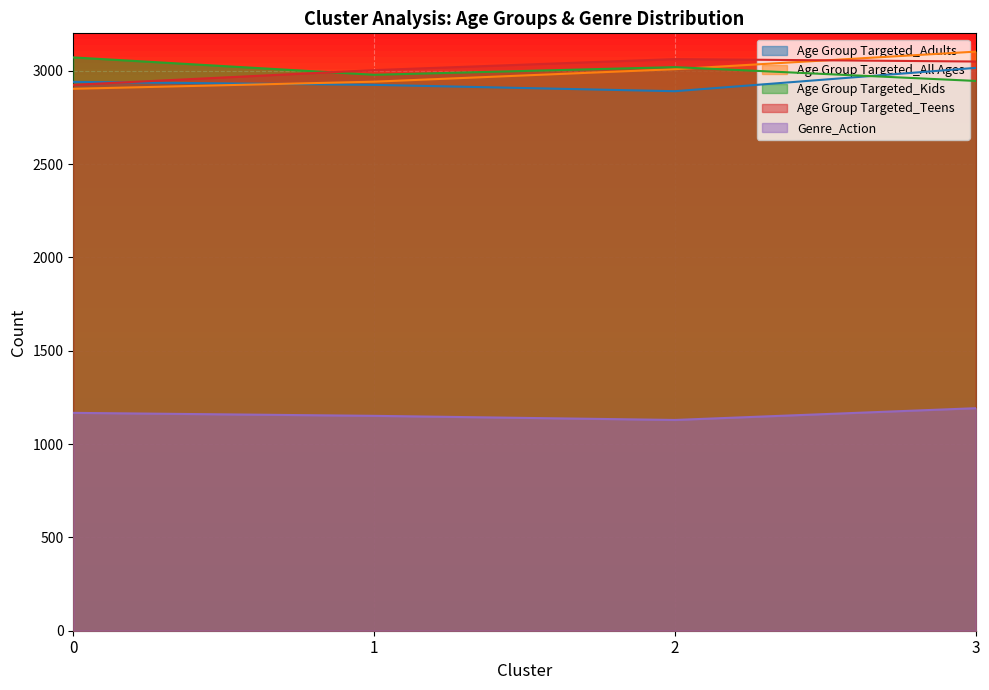

What are all the series names shown in the legend?

Age Group Targeted_Adults, Age Group Targeted_All Ages, Age Group Targeted_Kids, Age Group Targeted_Teens, Genre_Action